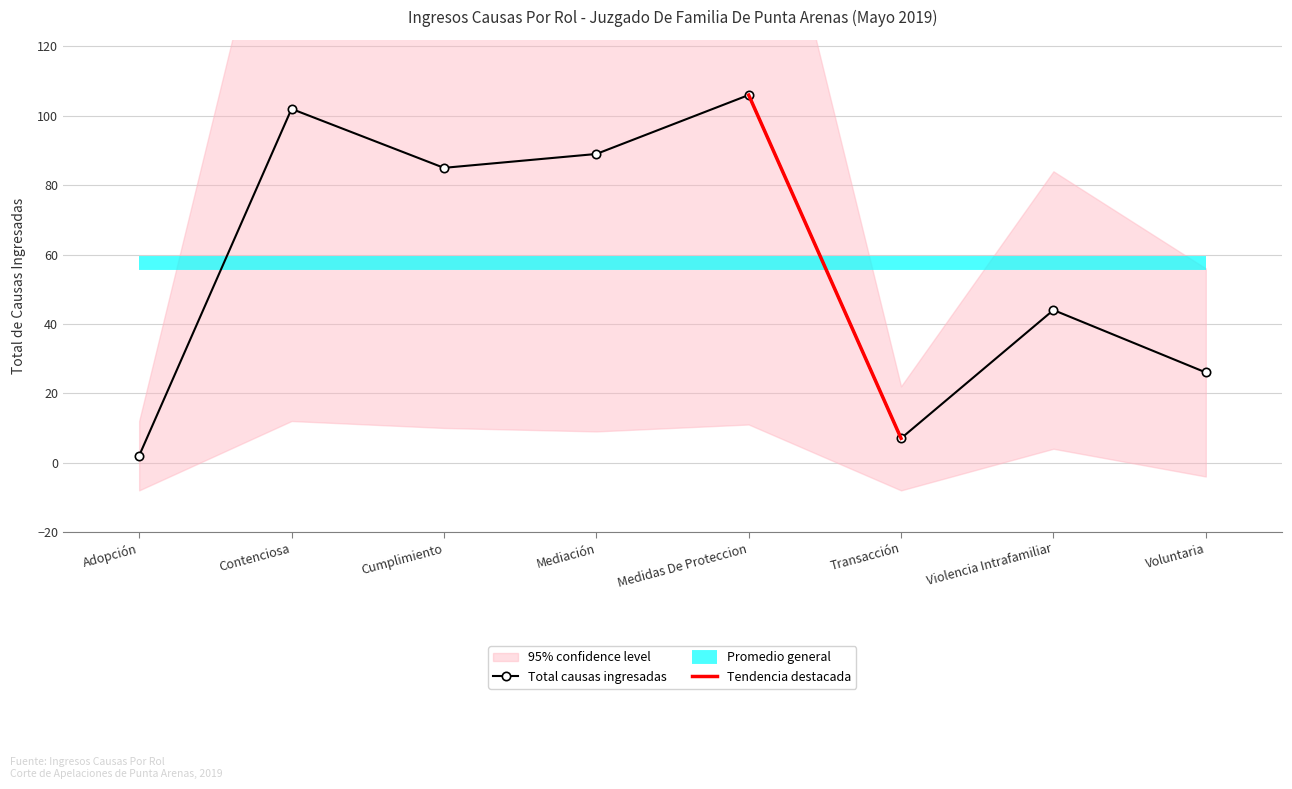

How many points are higher than both their immediate neighbors (excluding endpoints)?

3